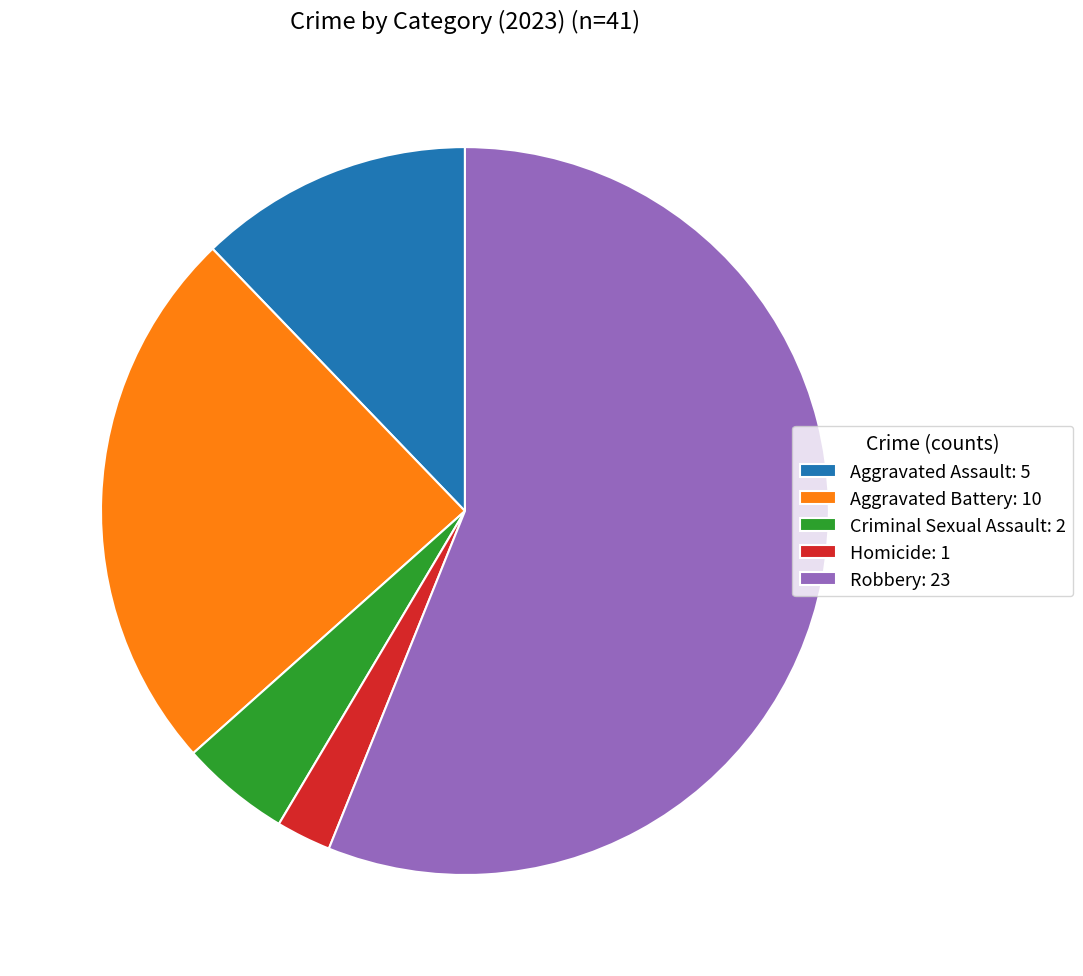

Between Homicide: 1 and Aggravated Assault: 5, which is larger?

Aggravated Assault: 5